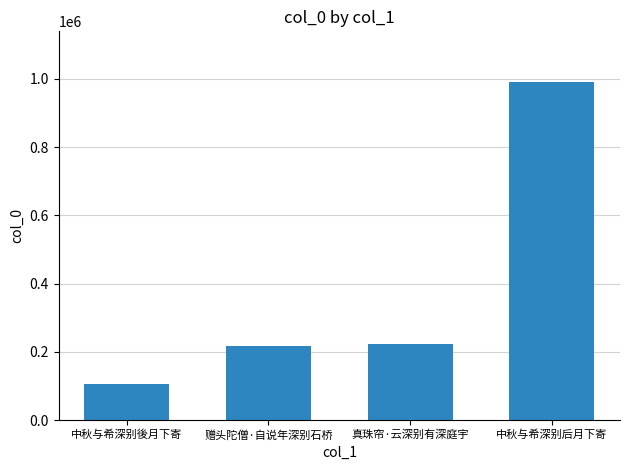

Between 赠头陀僧·自说年深别石桥 and 中秋与希深别后月下寄, which is larger?

中秋与希深别后月下寄